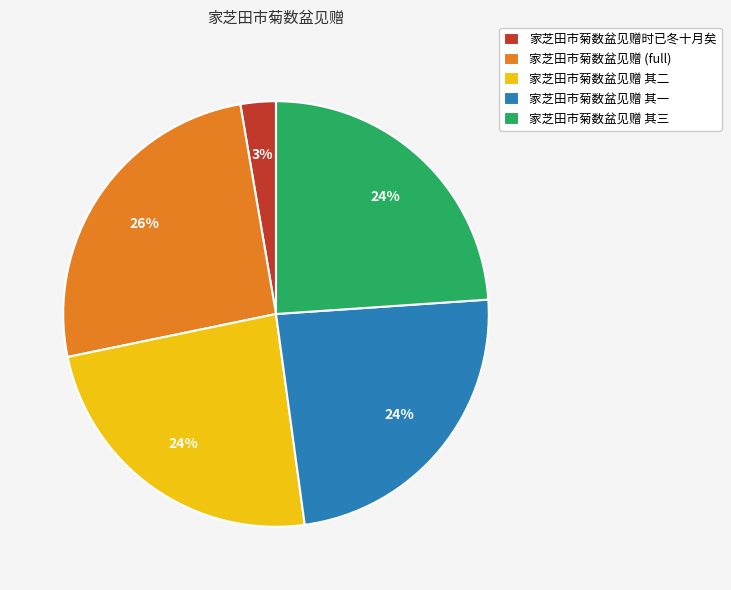

To the nearest percent, what is the difference between the largest and smallest slice percentages?

23%